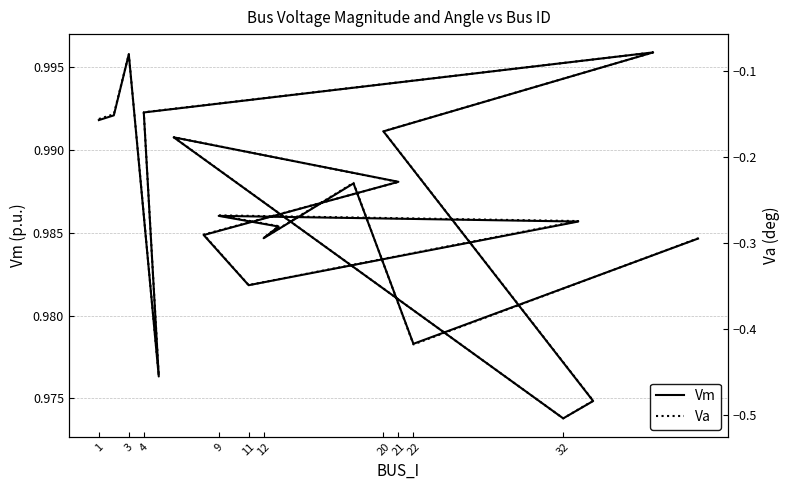

How many lines are shown in the chart?

2